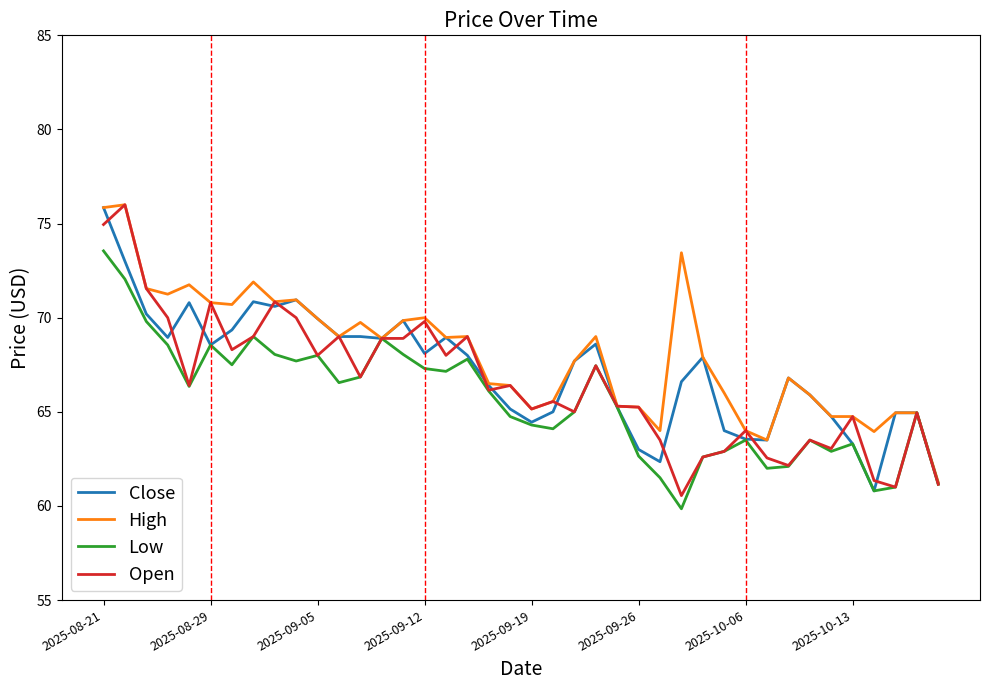

What is the maximum value for Low?

73.6